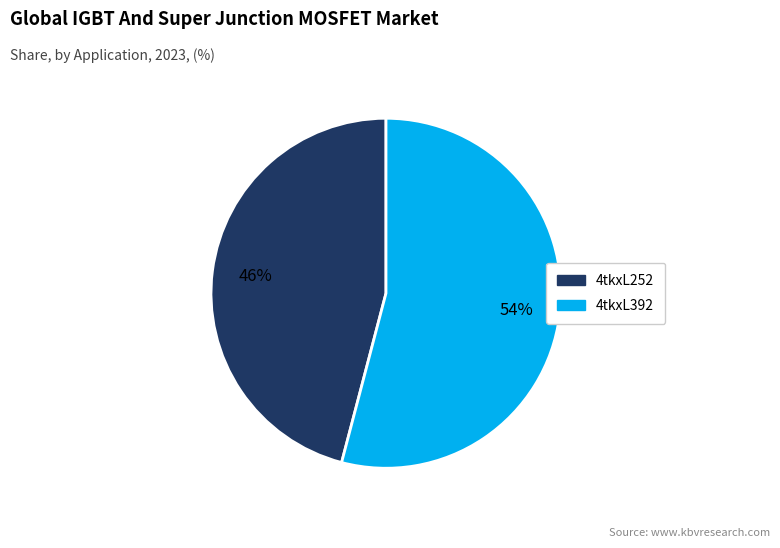

What is the smallest slice in the pie chart?

4tkxL252